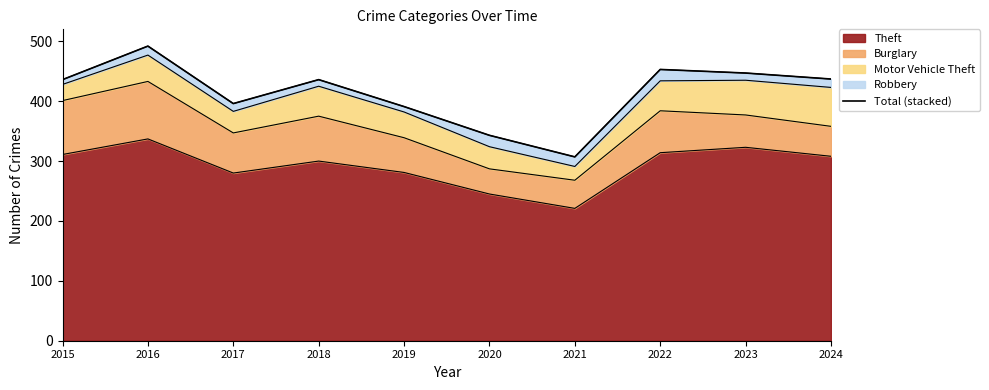

Where is the data nearest to the value 399?

2017